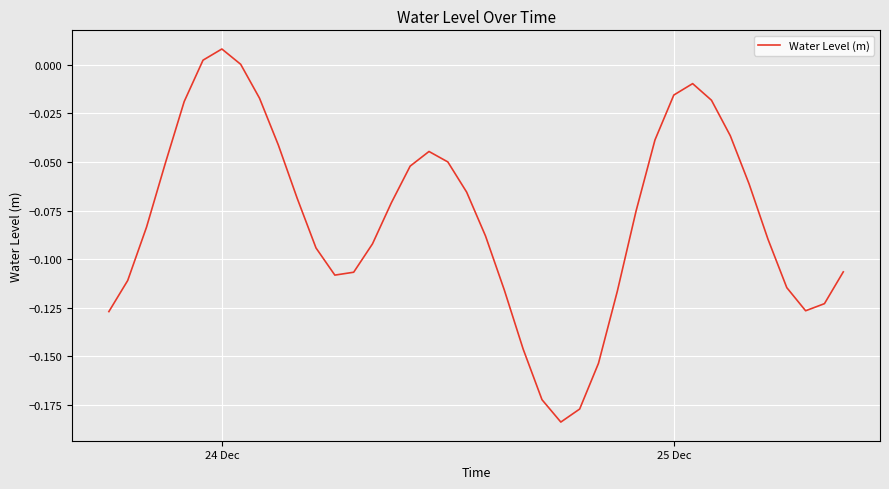

How many lines are shown in the chart?

1